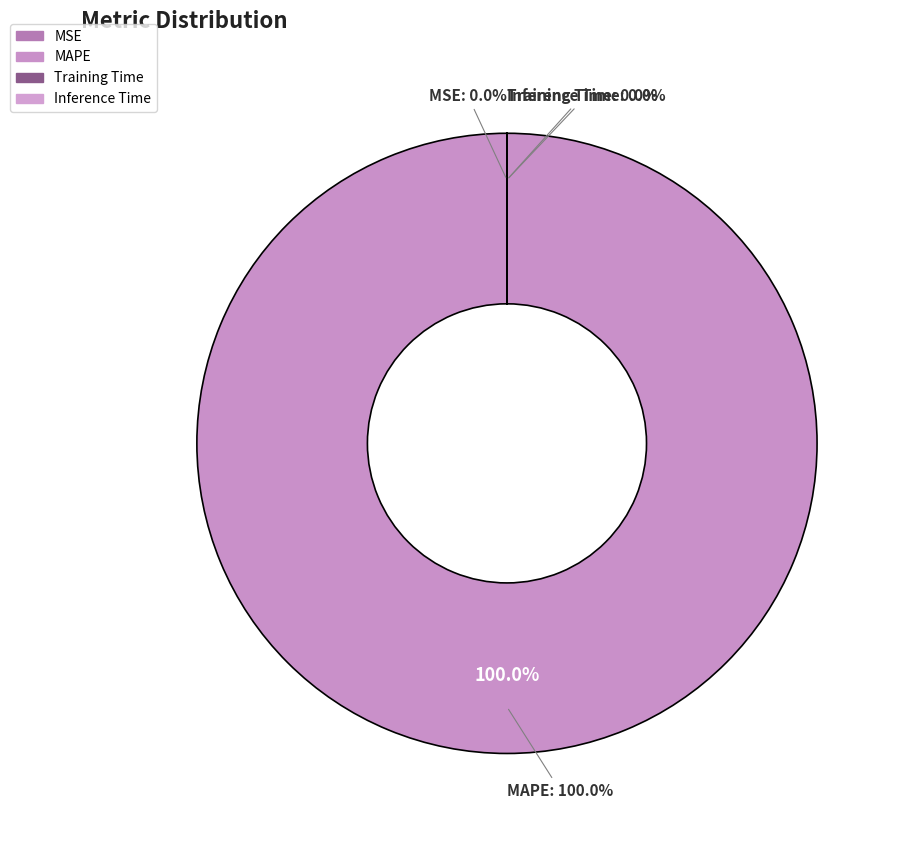

Which category has the biggest portion of the pie?

MAPE